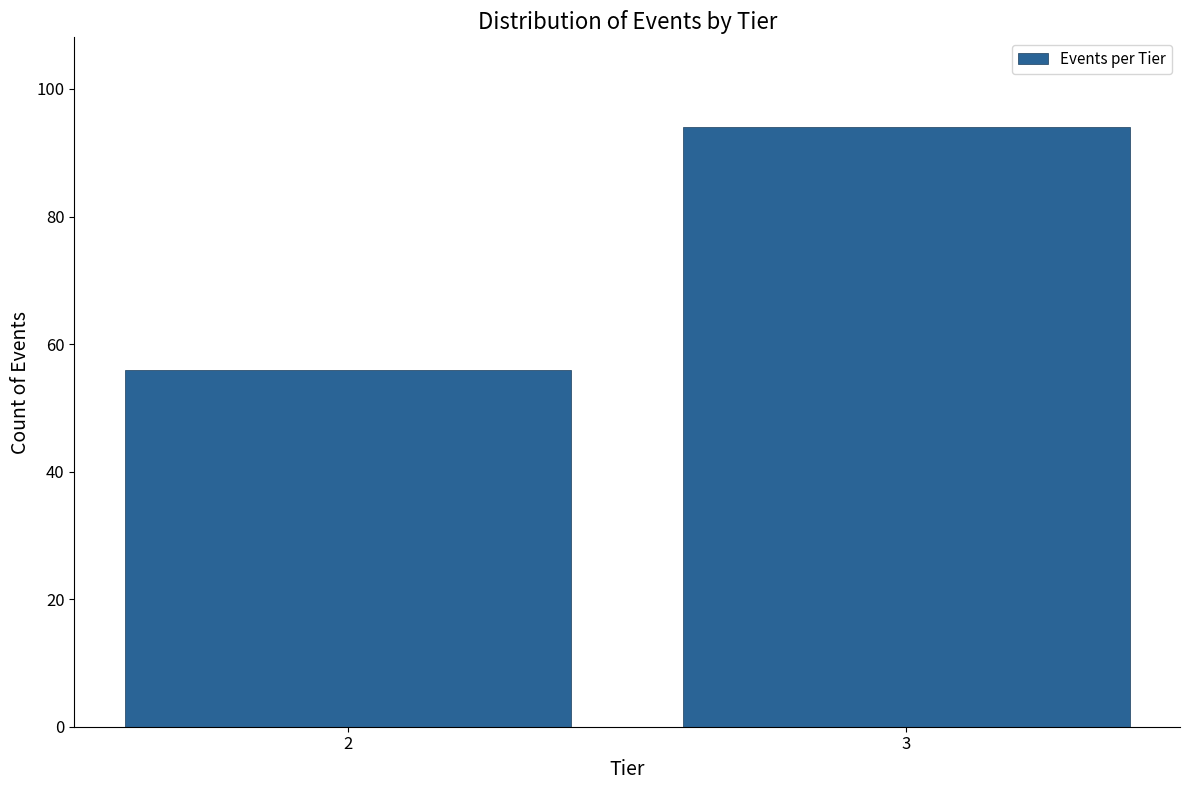

Reading right to left, list all the values displayed in this chart.

94	56